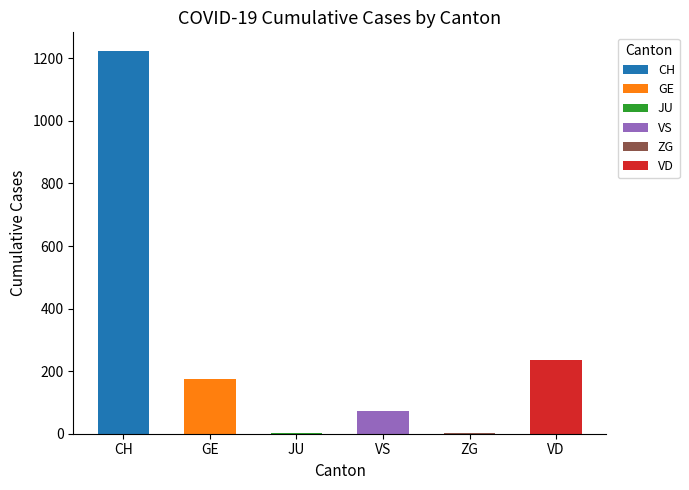

What is the sum of the values at VD and VS?

310